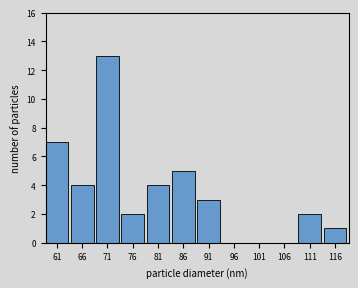

Reading left to right, list all the values displayed in this chart.

61=7	66=4	71=13	76=2	81=4	86=5	91=3	96=0	101=0	106=0	111=2	116=1